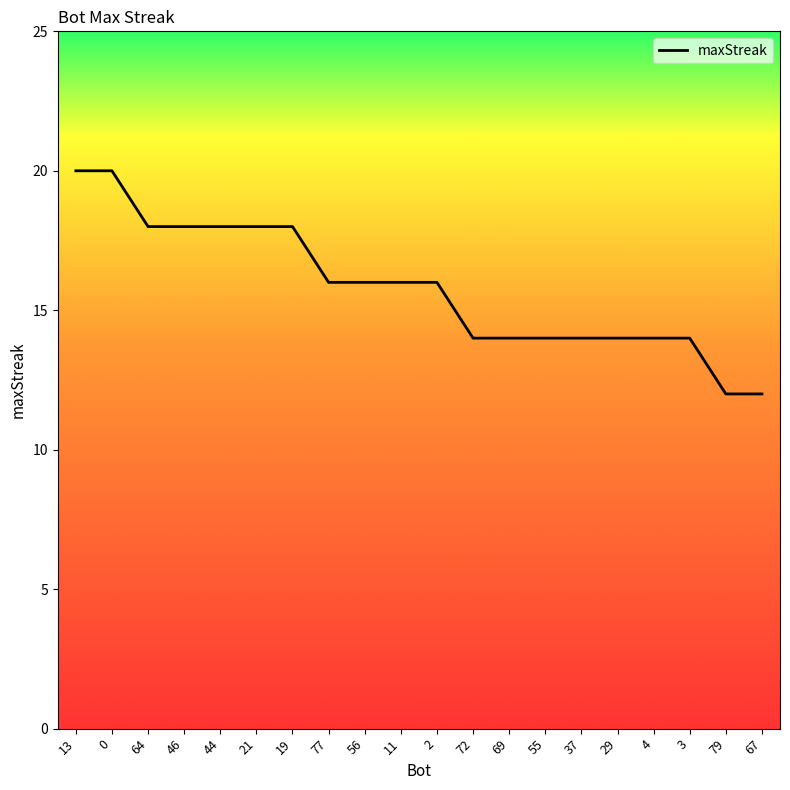

What is the sum of the values at 19 and 44?

36